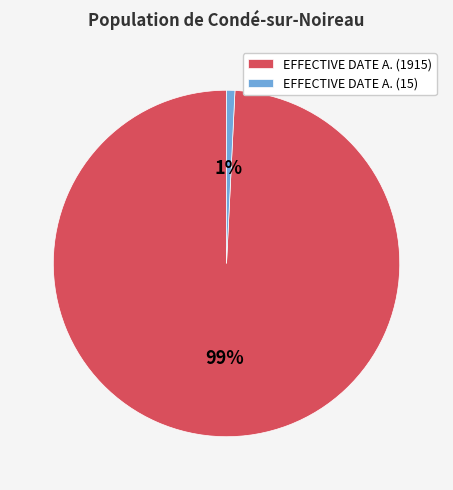

How many segments does this pie chart have?

2